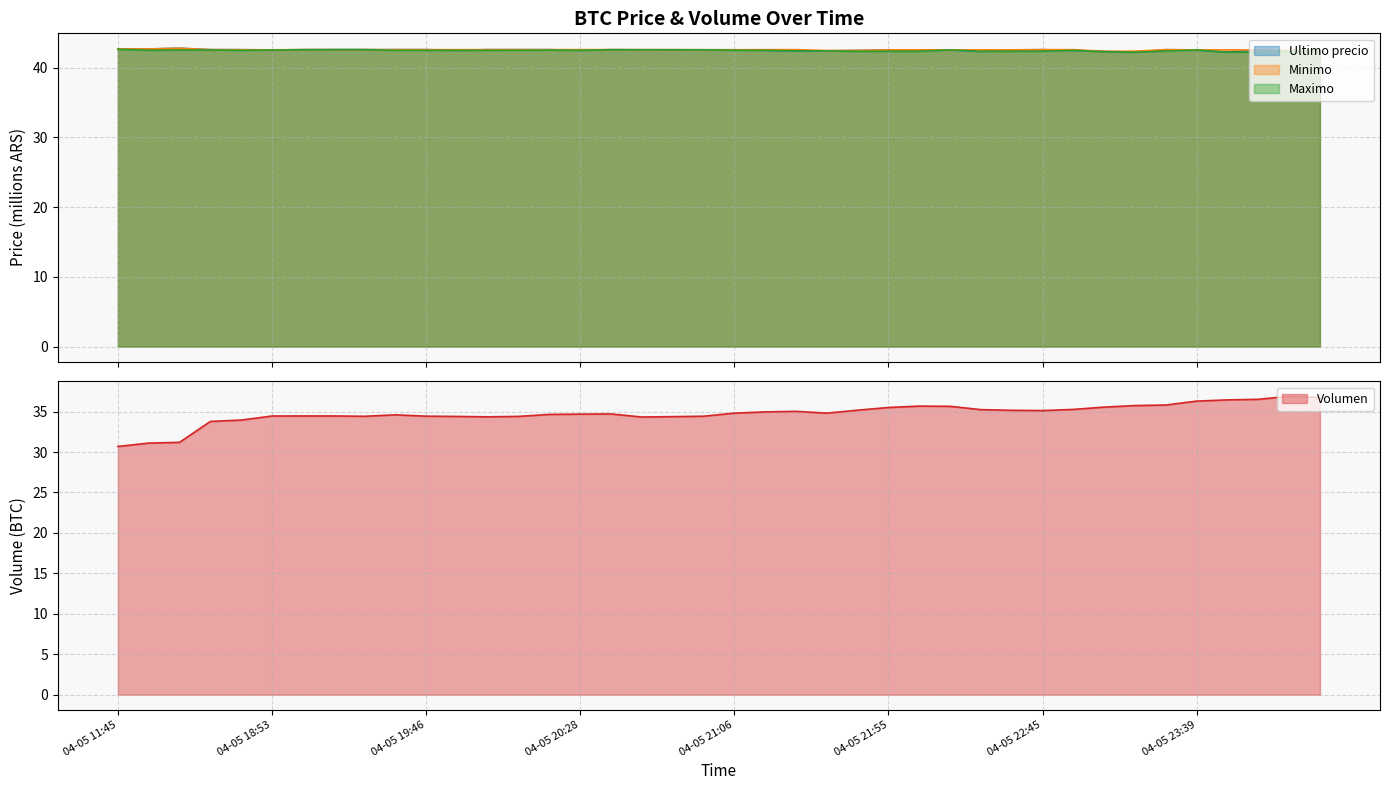

Reading right to left, transcribe all the data shown in this chart.

Ultimo precio: 42.4	42.3	42.6	42.2	42.5	42.6	42.2	42.4	42.5	42.6	42.6	42.4	42.6	42.6	42.6	42.5	42.4	42.4	42.5	42.6	42.6	42.6	42.6	42.6	42.5	42.6	42.6	42.6	42.5	42.6	42.6	42.6	42.6	42.6	42.5	42.6	42.6	42.8	42.7	42.7
Minimo: 42.4	42.5	42.6	42.6	42.6	42.6	42.4	42.4	42.6	42.6	42.6	42.6	42.6	42.6	42.6	42.5	42.5	42.6	42.6	42.6	42.6	42.6	42.6	42.6	42.6	42.6	42.6	42.6	42.6	42.6	42.6	42.6	42.6	42.6	42.6	42.6	42.6	42.8	42.7	42.7
Maximo: 42.4	42.3	42.2	42.2	42.5	42.4	42.2	42.3	42.5	42.4	42.4	42.4	42.6	42.4	42.4	42.4	42.4	42.4	42.5	42.5	42.6	42.6	42.6	42.6	42.5	42.5	42.5	42.5	42.5	42.5	42.5	42.6	42.6	42.6	42.5	42.5	42.5	42.6	42.5	42.6
Volumen: 36.8	36.9	36.5	36.5	36.3	35.8	35.8	35.6	35.3	35.1	35.2	35.2	35.7	35.7	35.5	35.2	34.8	35.0	35.0	34.8	34.4	34.4	34.3	34.7	34.7	34.7	34.4	34.4	34.4	34.4	34.6	34.4	34.5	34.5	34.5	34.0	33.8	31.2	31.1	30.7